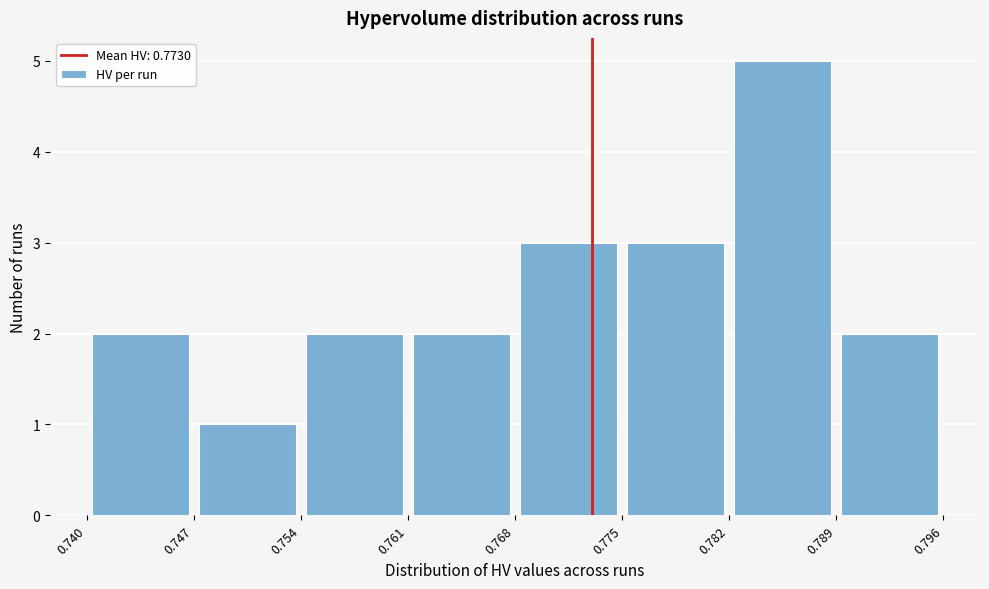

Reading left to right, list every bar in this chart as the range it spans on the x-axis followed by its height. The values are not printed on the chart, so give them approximately, as read against the axis.

0.740 to 0.747: 2
0.747 to 0.754: 1
0.754 to 0.761: 2
0.761 to 0.768: 2
0.768 to 0.775: 3
0.775 to 0.782: 3
0.782 to 0.789: 5
0.789 to 0.796: 2